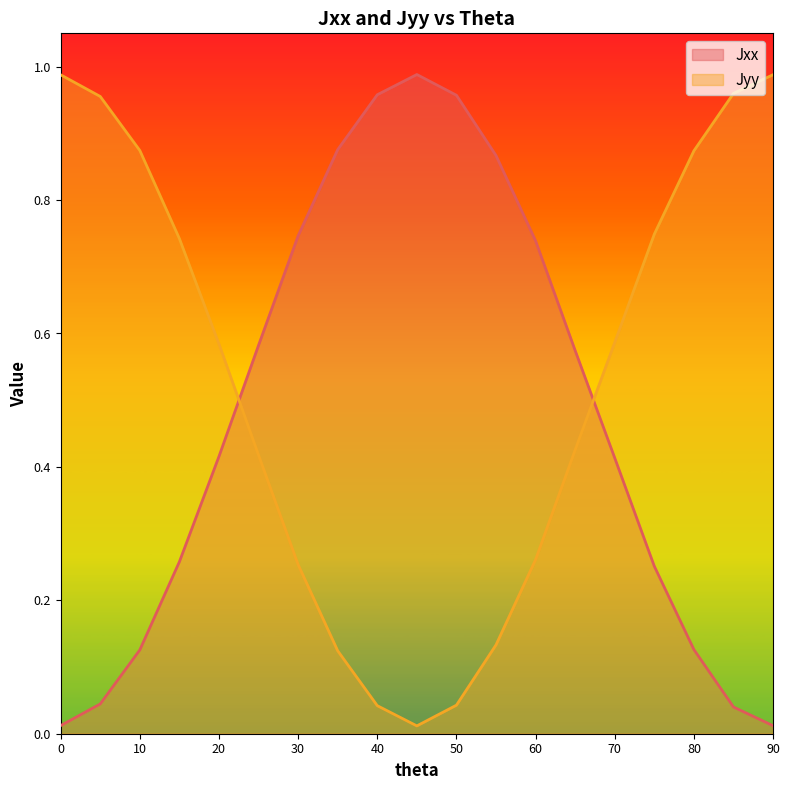

How many series are shown in this chart?

2